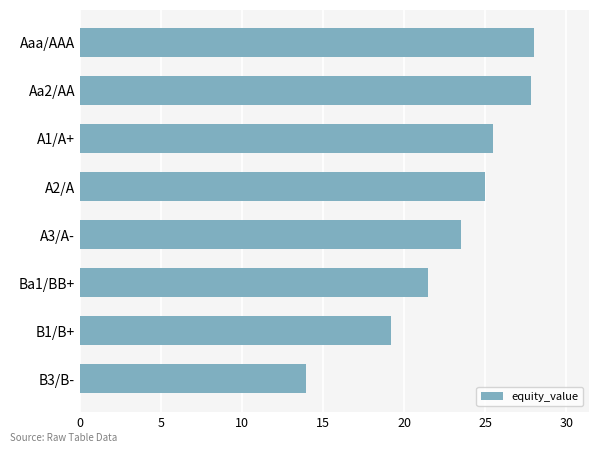

What is the label of the 5th bar from the bottom?

A2/A